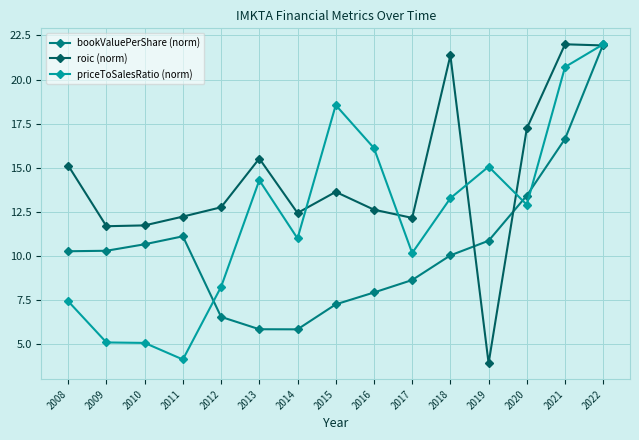

What is the difference between the highest and lowest values at 2021?

5.4